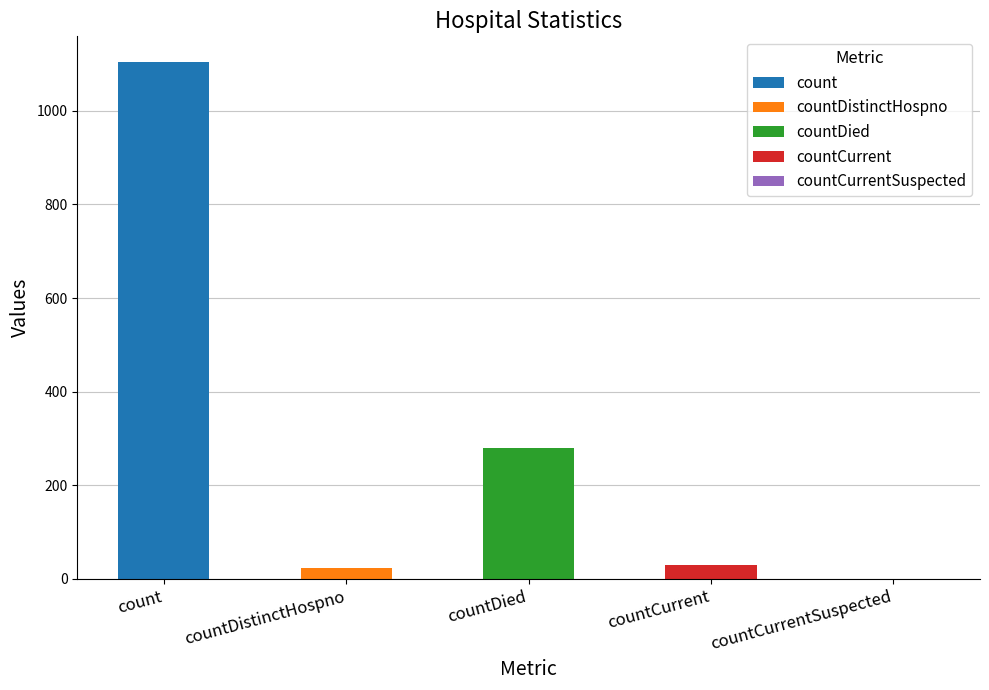

Reading left to right, extract all data points from this chart.

1104	23	279	29	0